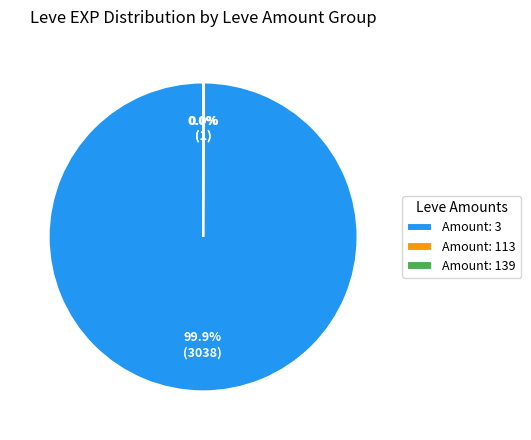

Does Amount: 3 account for over 50% of the chart?

Yes